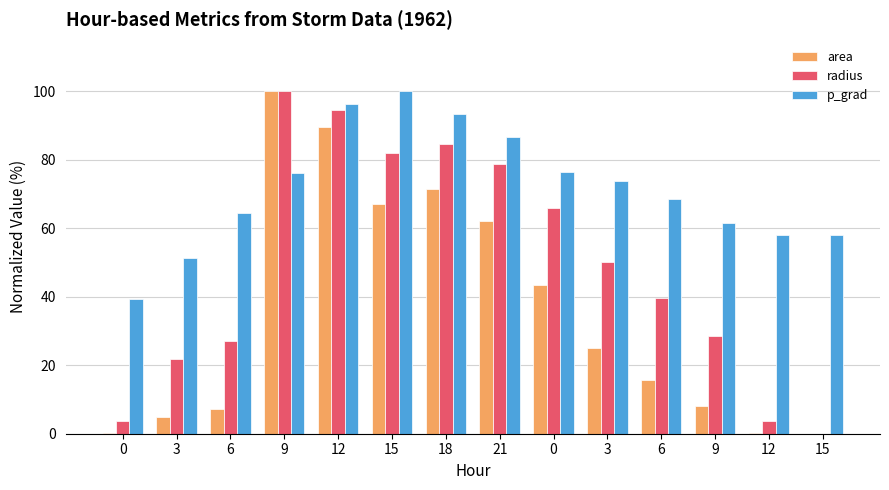

How many groups of bars are there?

14